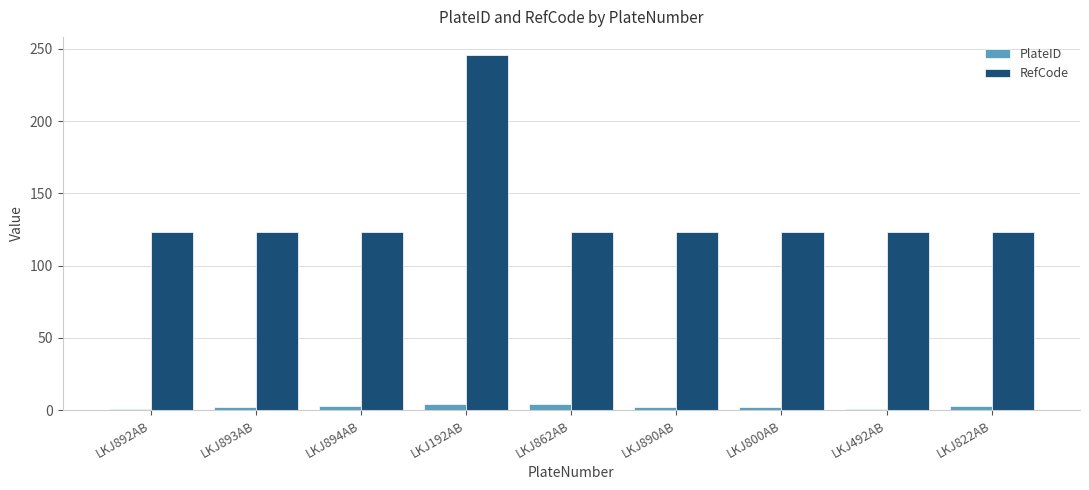

True or false: RefCode has a value of 123 at LKJ890AB.

True